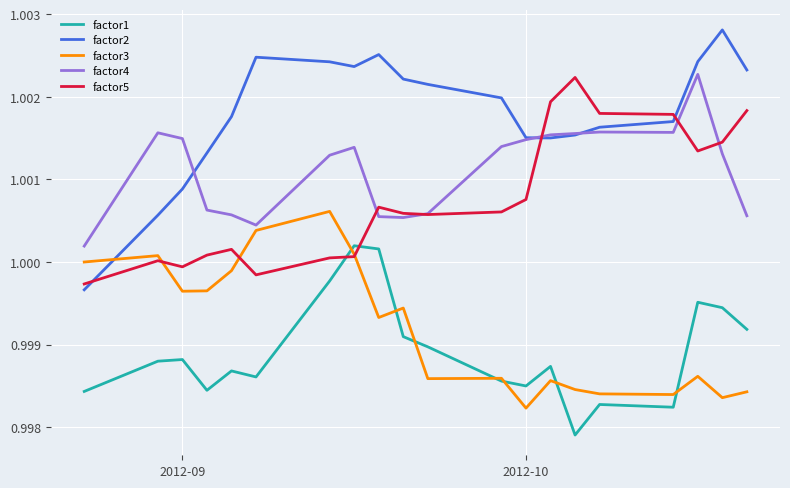

Which series has the widest spread of values?

factor2